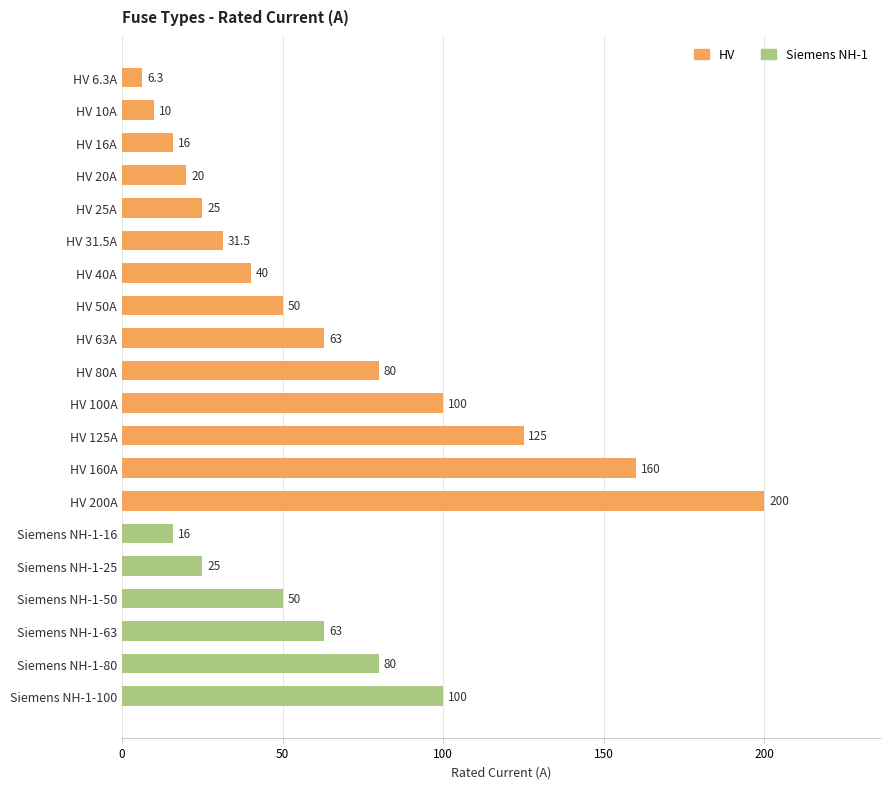

How many bars are there in total?

20